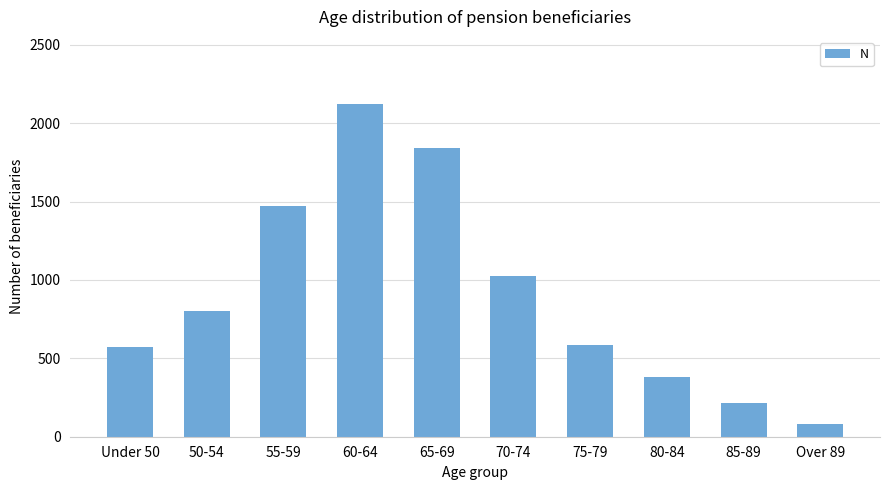

The chart shows a value of 1977 at 55-59. True or false?

False